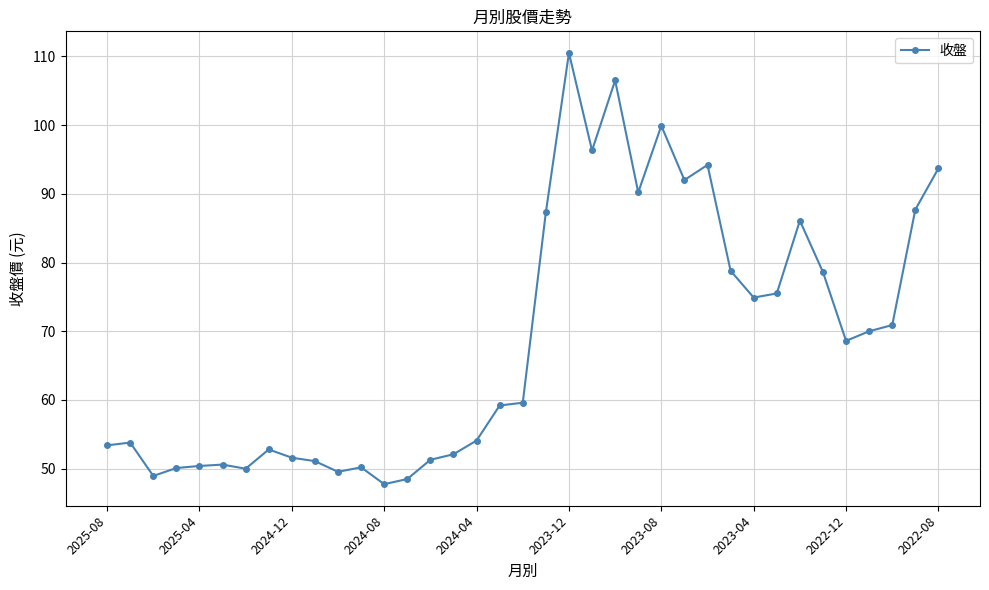

What is the greatest value displayed?

110.5